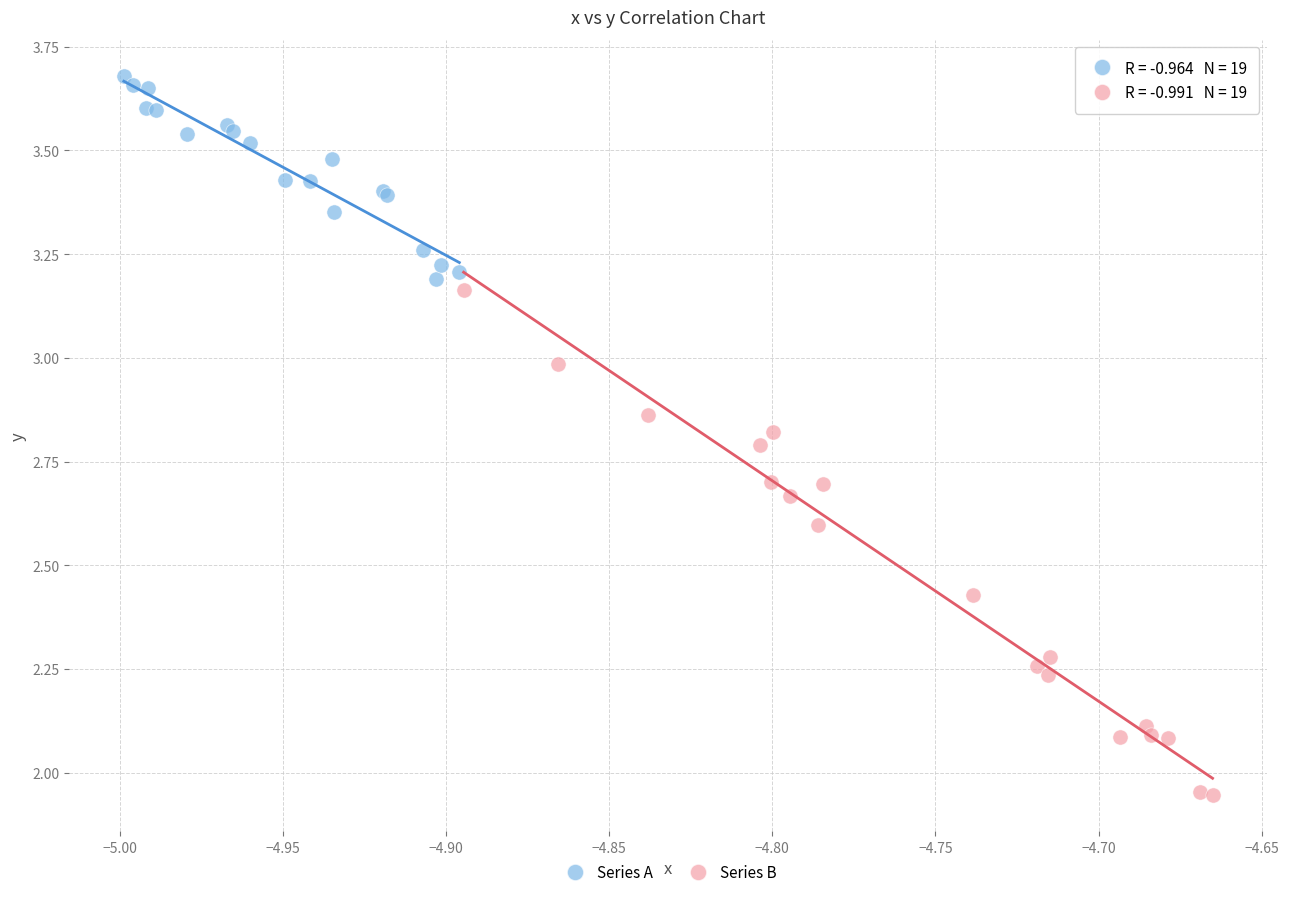

Which series contains the lowest Y value?

Series B